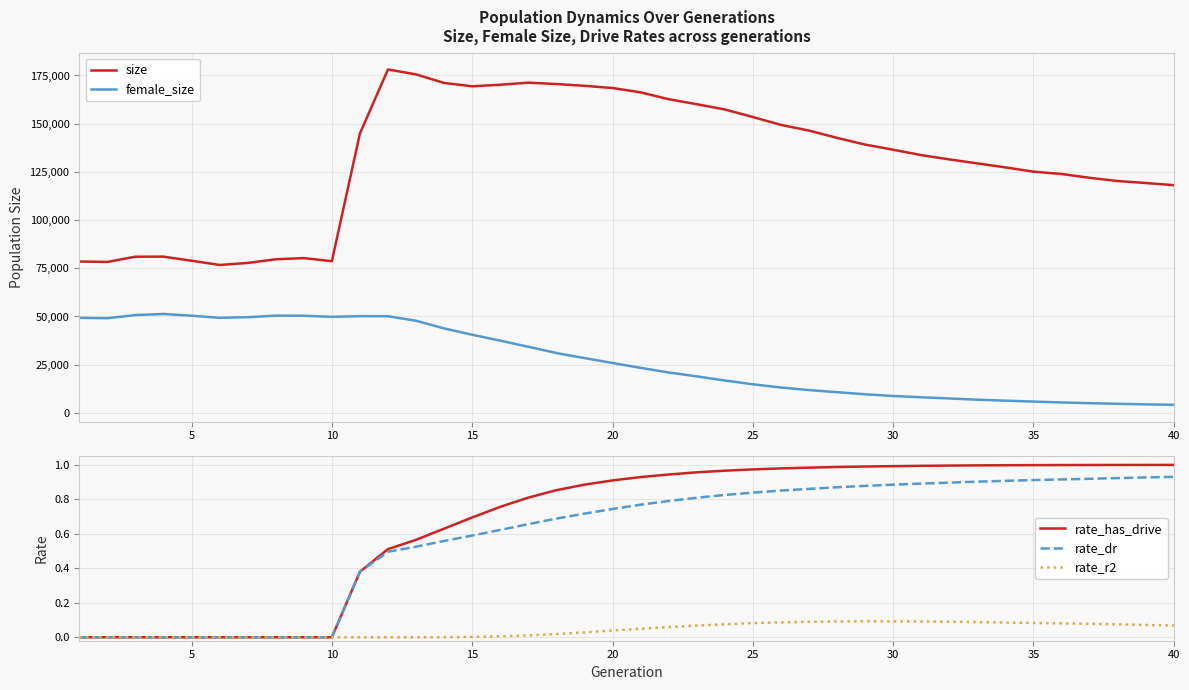

True or false: rate_has_drive has more than 0 interior local peaks.

False